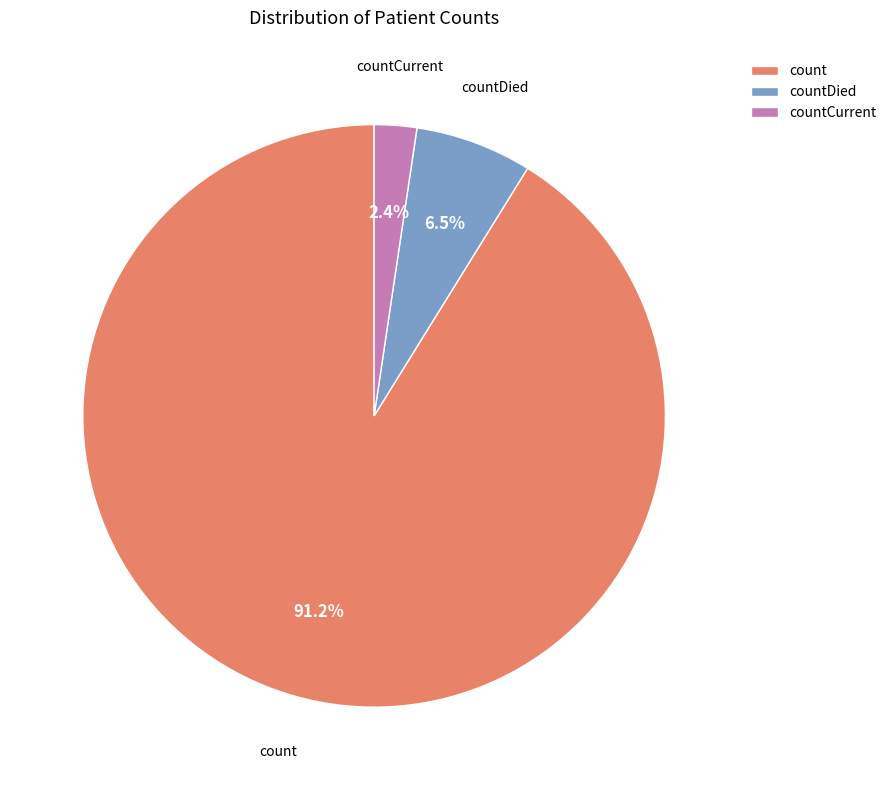

To the nearest percent, what is the combined percentage of countCurrent and countDied?

9%